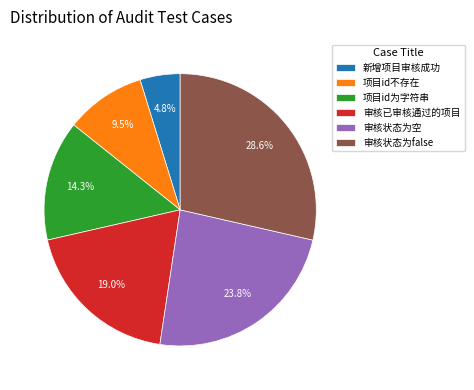

Is there any slice that represents more than half of the pie?

No